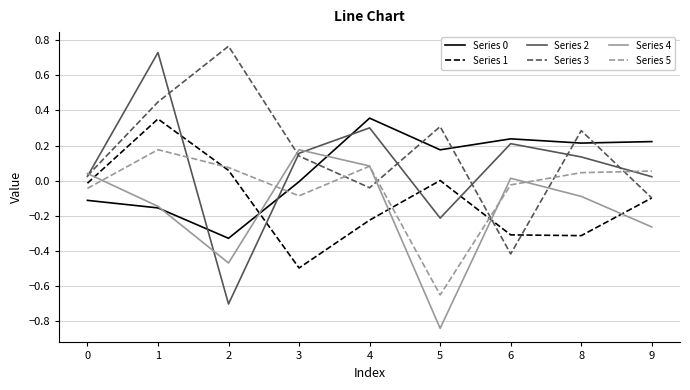

After their last crossing, which series has the higher values: Series 2 or Series 1?

Series 2